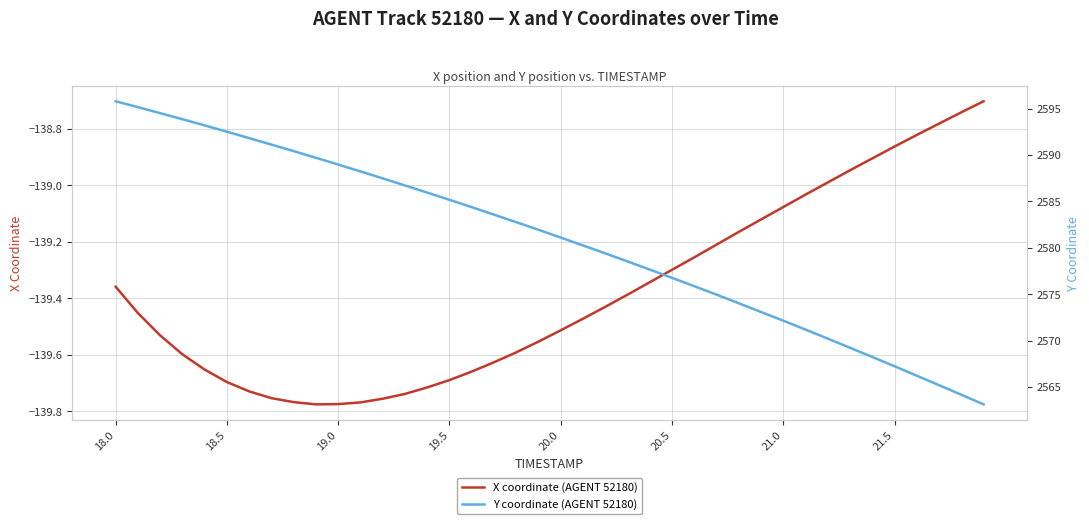

List the series in order of their overall mean, lowest first.

X coordinate (AGENT 52180), Y coordinate (AGENT 52180)